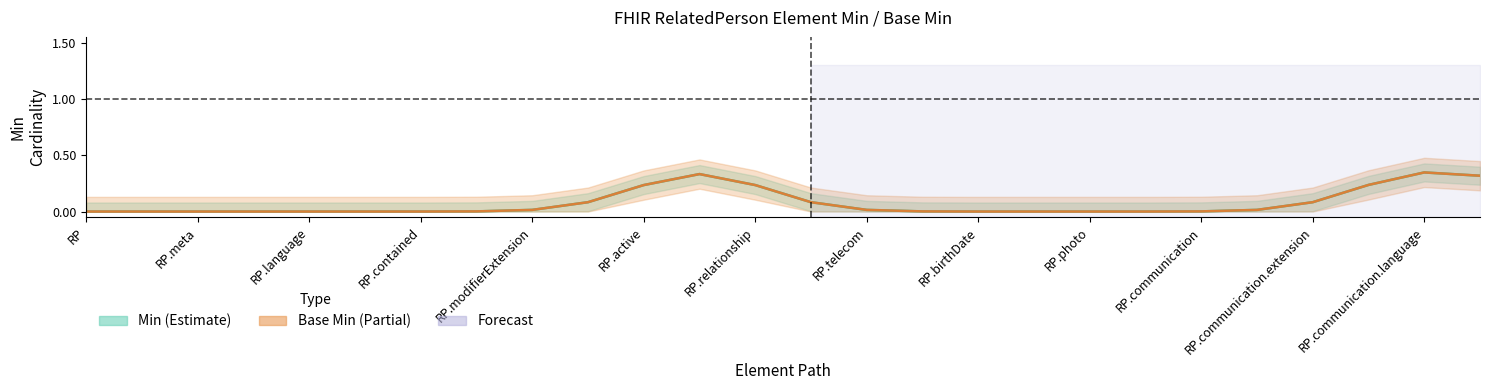

List the series in order of their peak value, highest first.

Min, Base Min